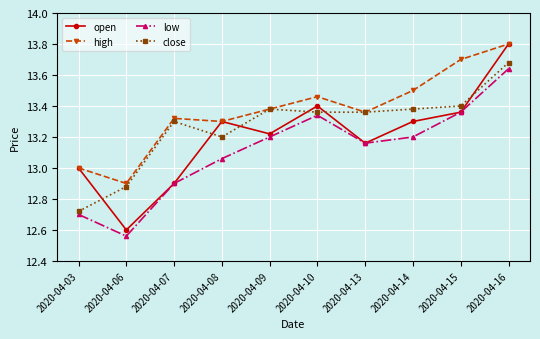

At which category is the sum across all series the highest?

2020-04-16